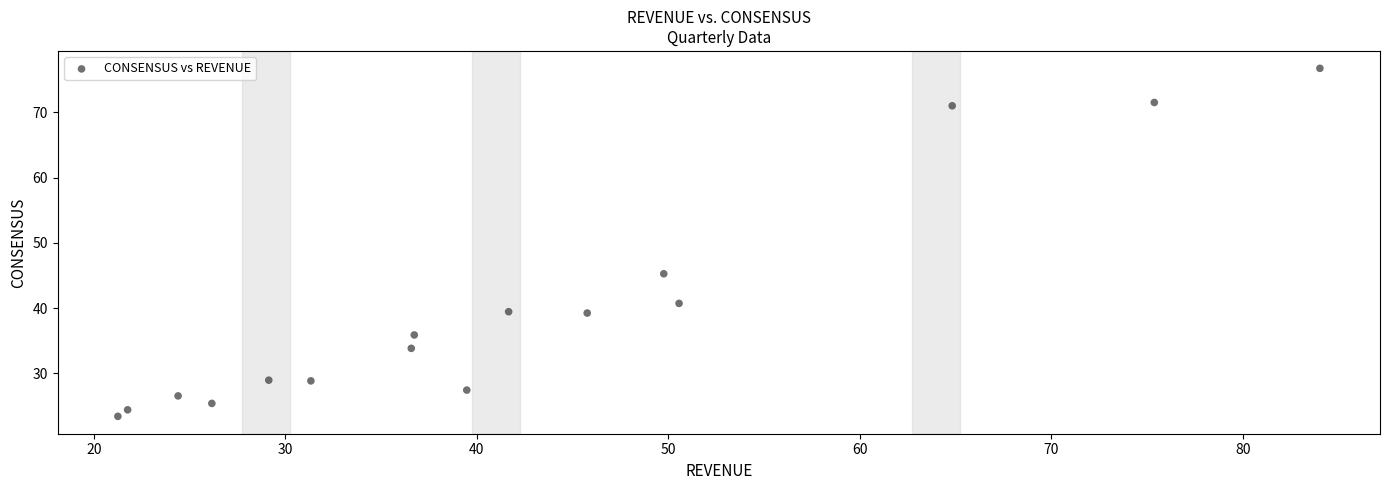

What is the range of X values (max minus min)?

62.8